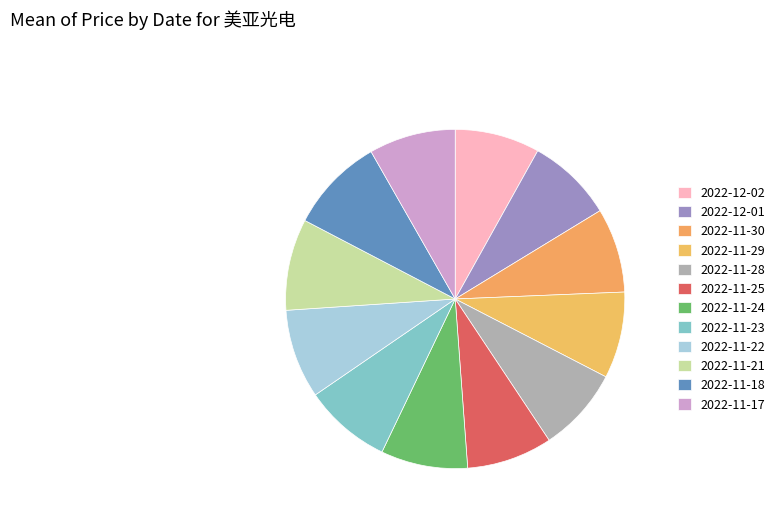

How many slices are in this pie chart?

12